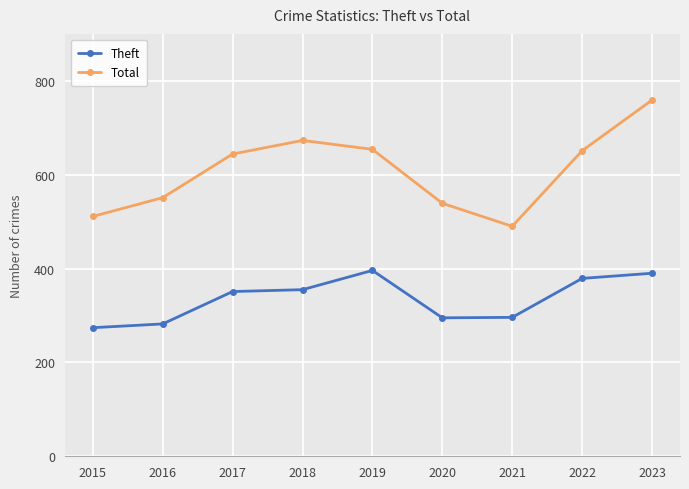

True or false: Theft has a value of 452 at 2015.

False